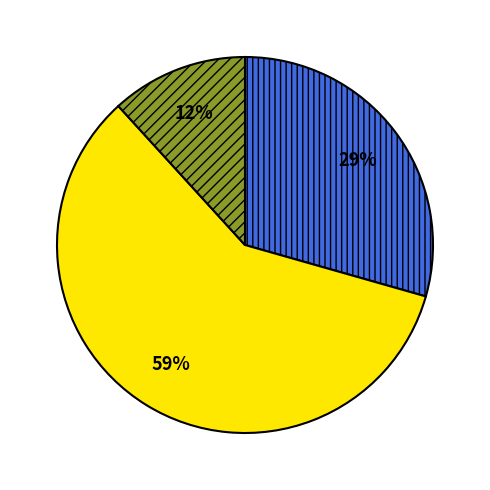

To the nearest percent, what is the difference between the largest and smallest slice percentages?

47%